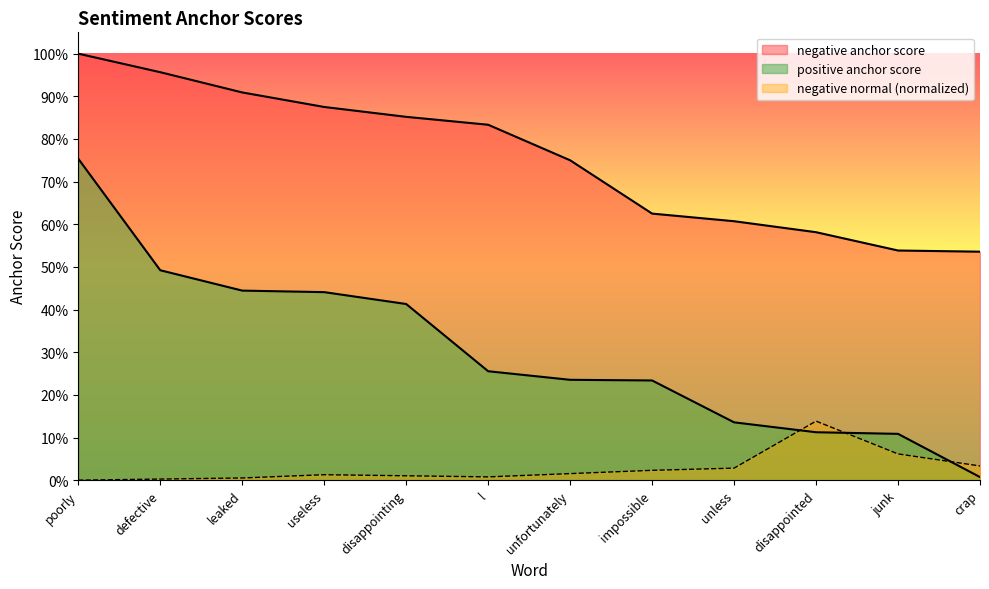

At which label does negative anchor score reach its minimum?

crap